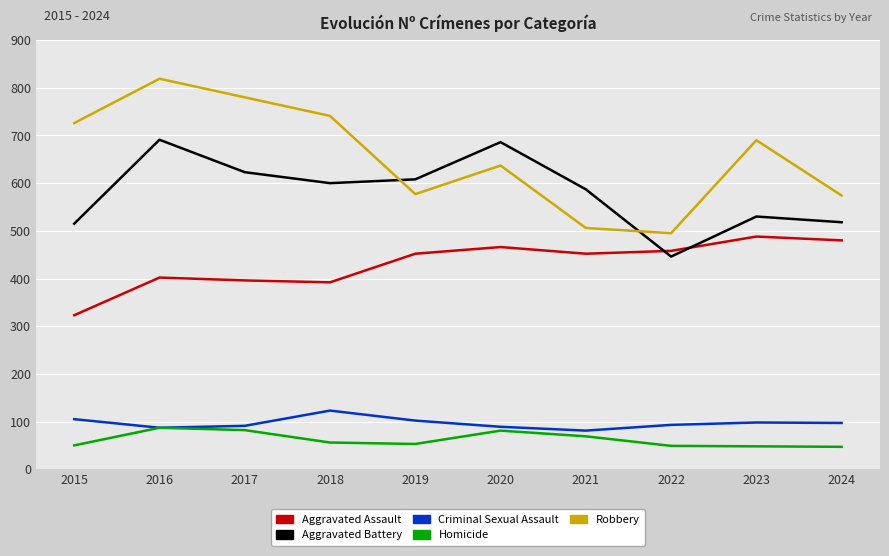

At which category does Robbery reach its first local valley?

2019